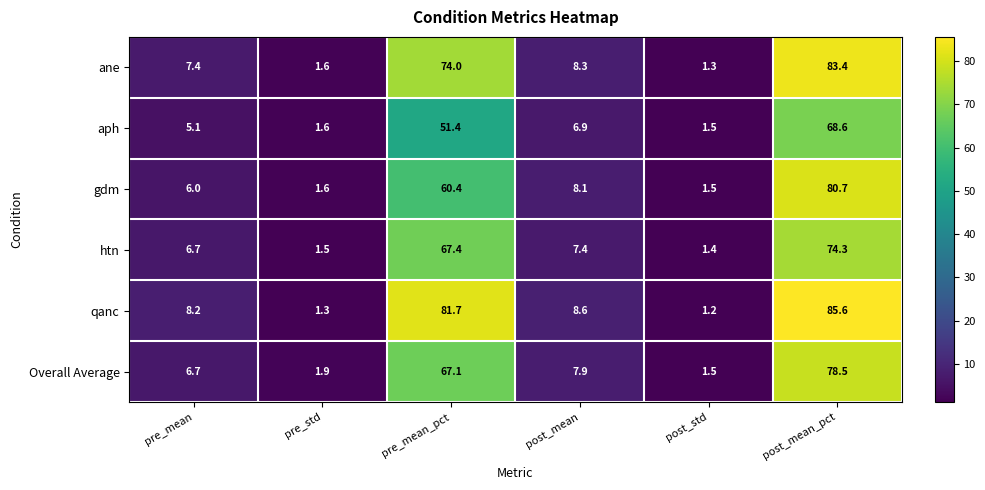

At which label does qanc reach its minimum?

post_std